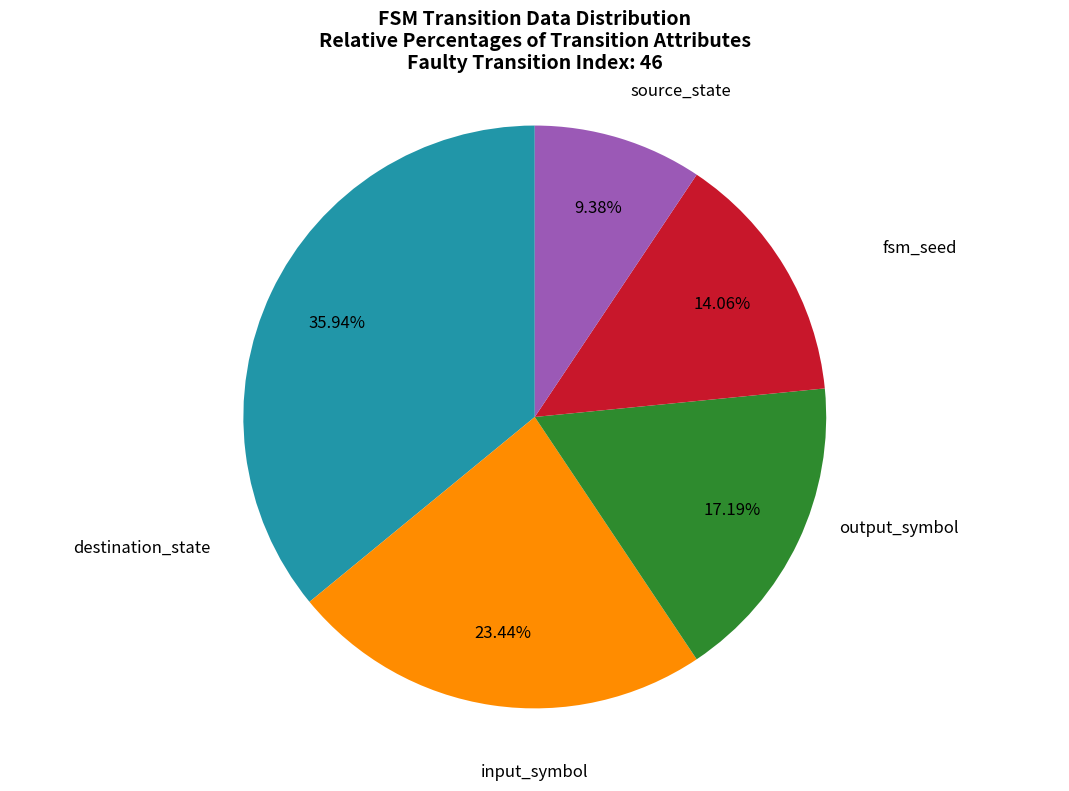

Does any single category account for the majority?

No